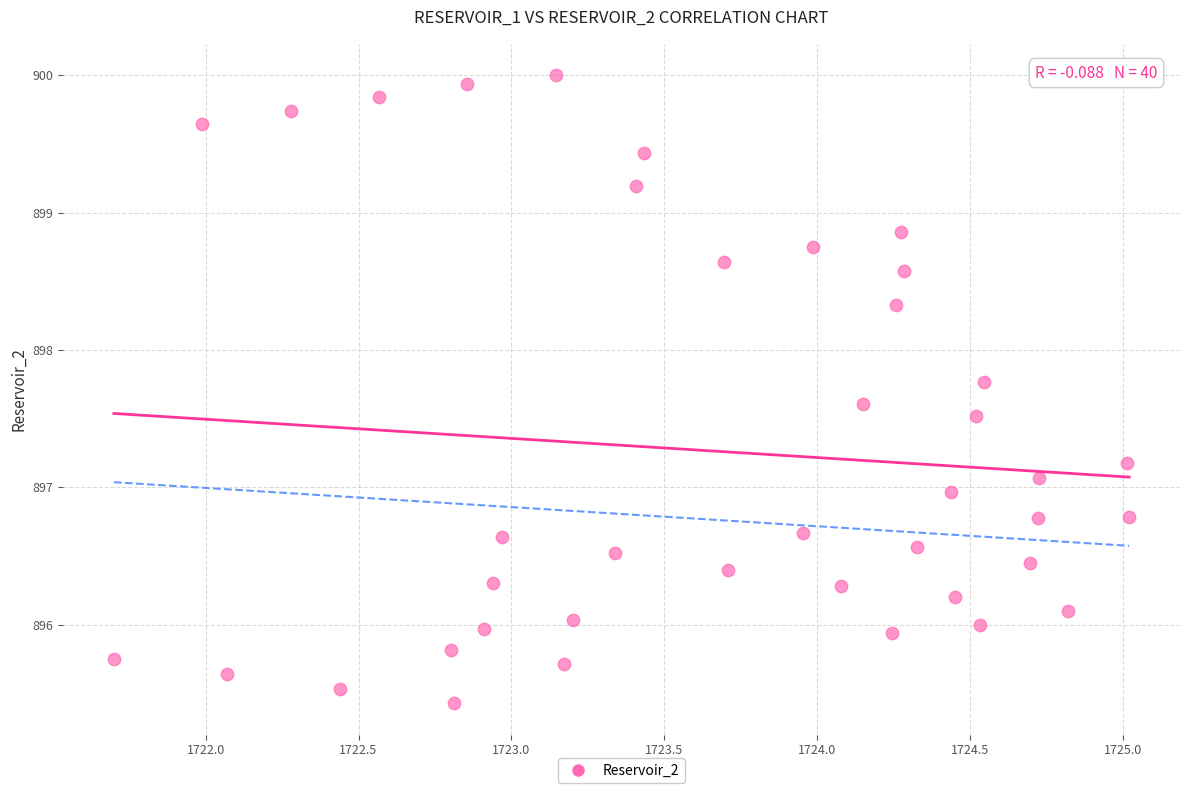

What is the range of Y values (max minus min)?

4.6